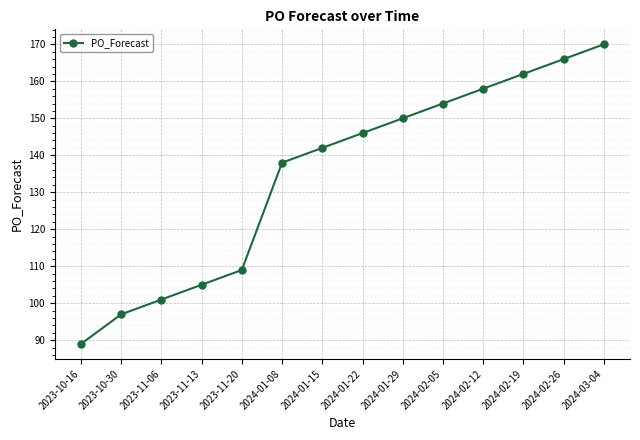

At which label is the value closest to 129?

2024-01-08